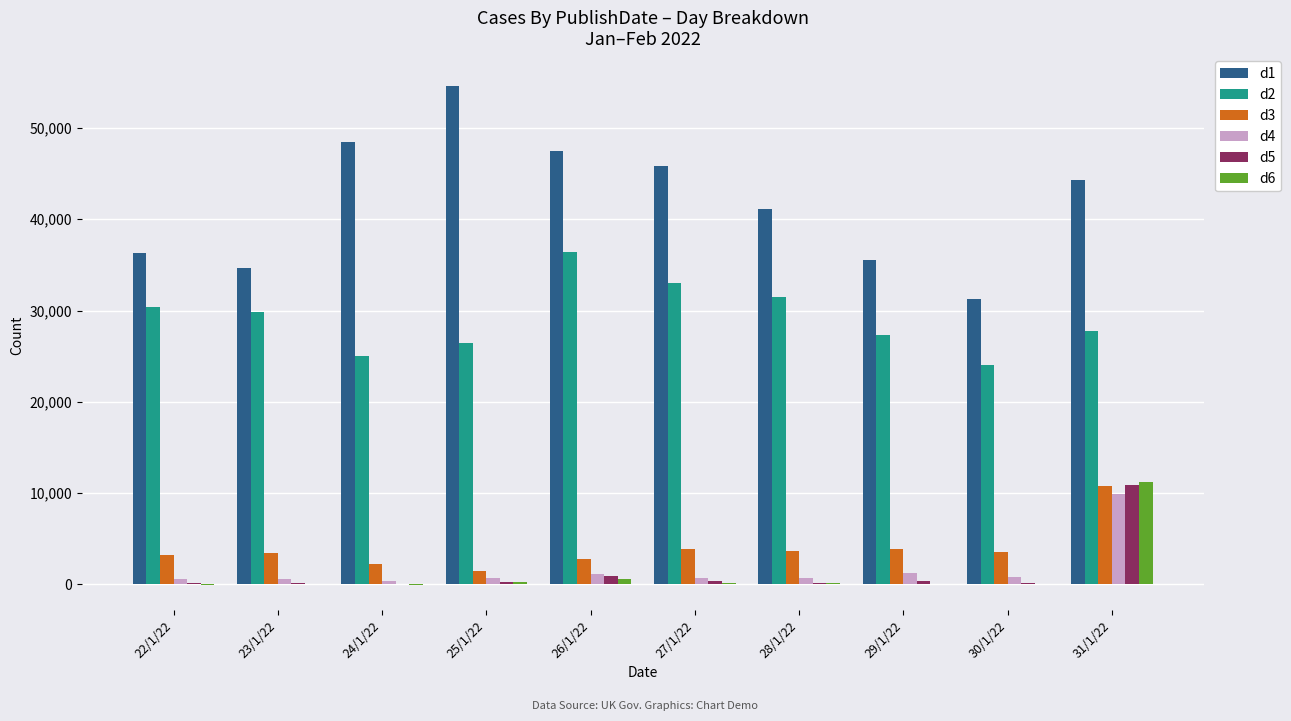

Which category has the highest value in the d3 series?

31/1/22